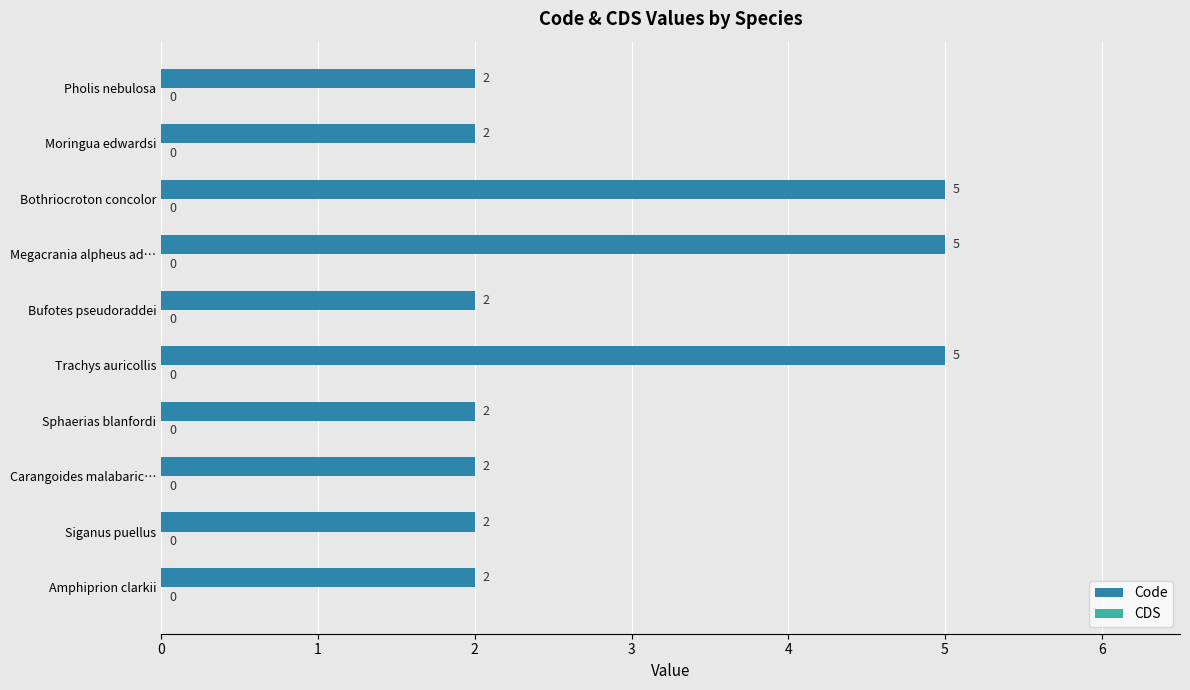

How many values are between 2 and 5?

10